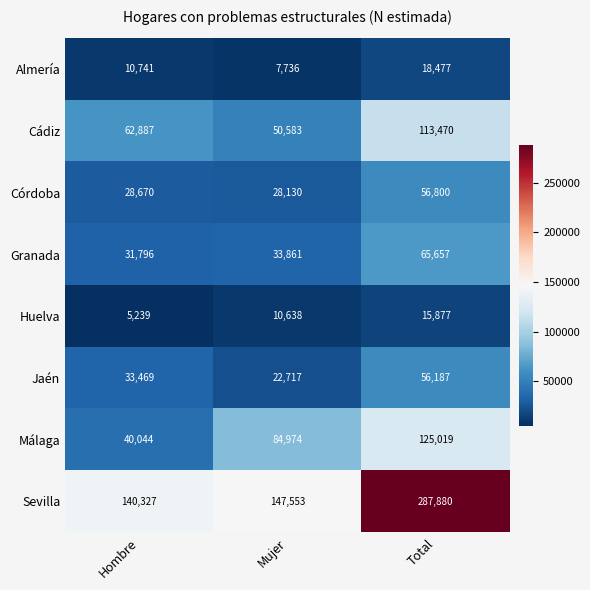

Which series has the largest total across all categories?

Sevilla